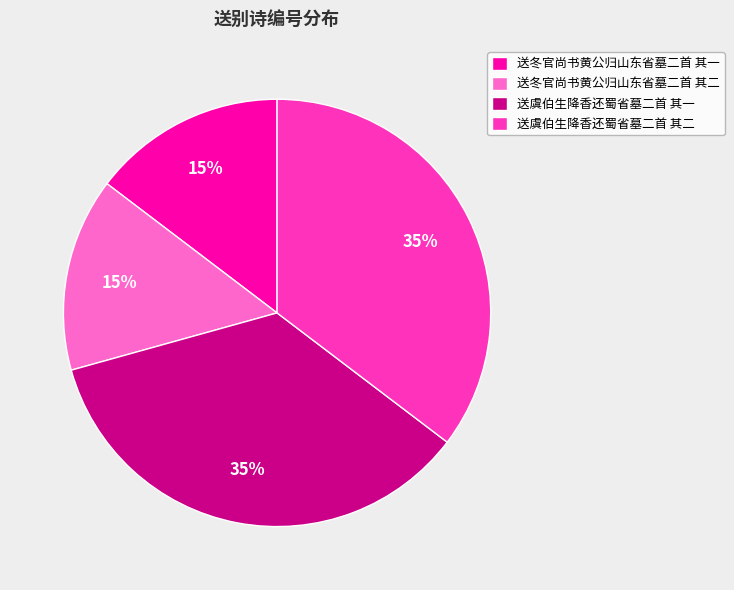

Is it true that 送冬官尚书黄公归山东省墓二首 其一 is 7% of the pie?

False